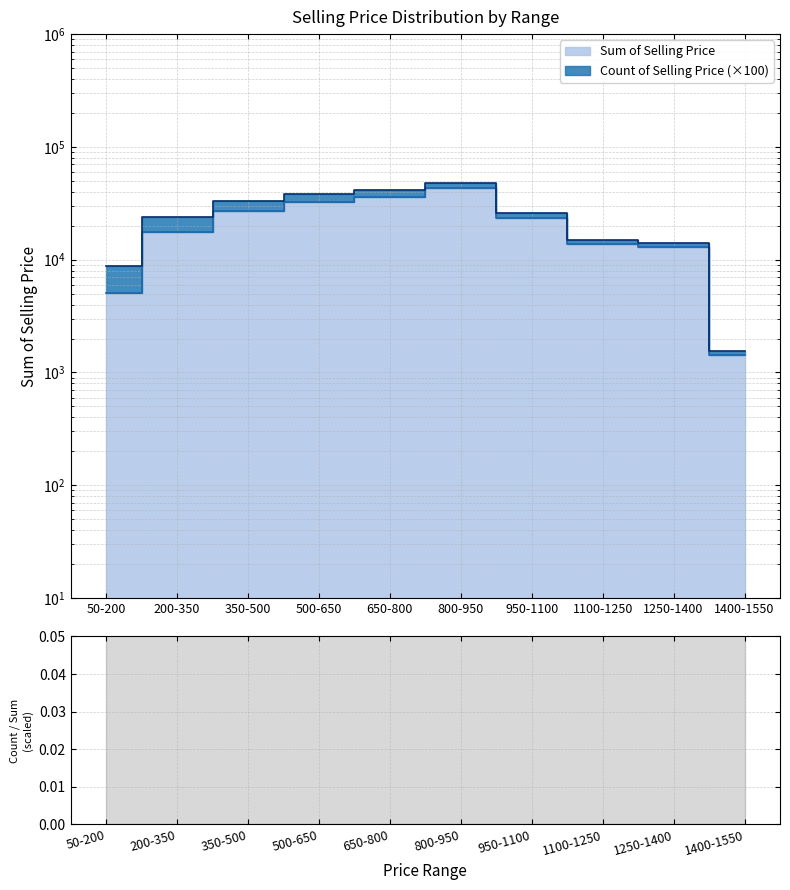

True or false: the data shows 5041.3 at 50-200.

True